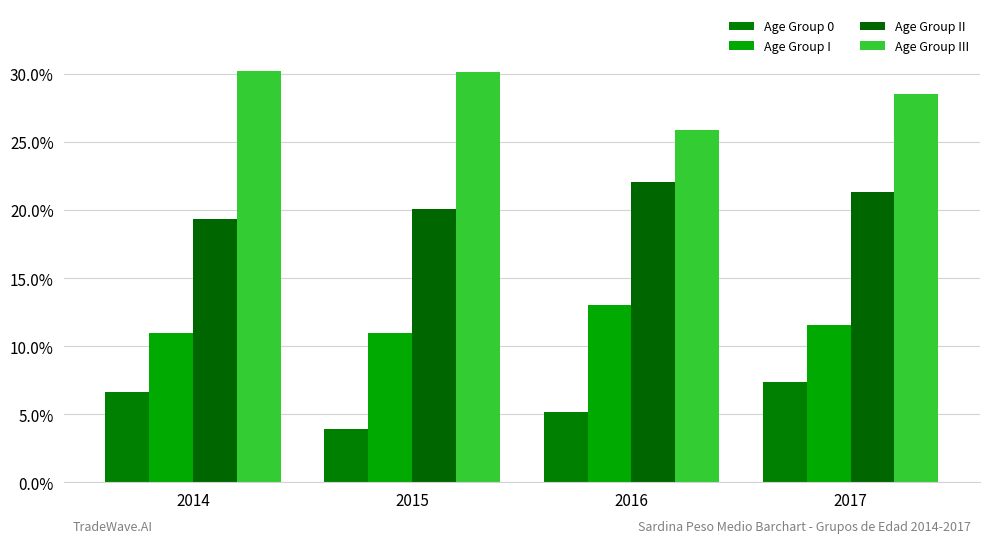

What is the difference between the highest and lowest values at 2015?

26.2